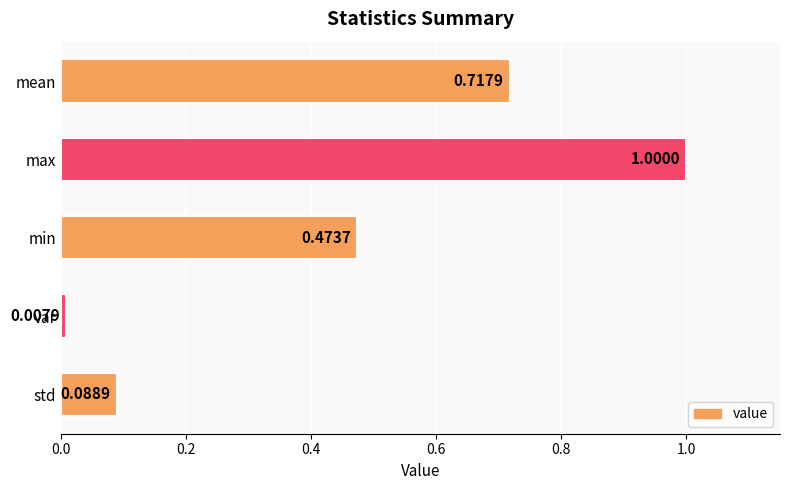

How many data points does each series have?

5